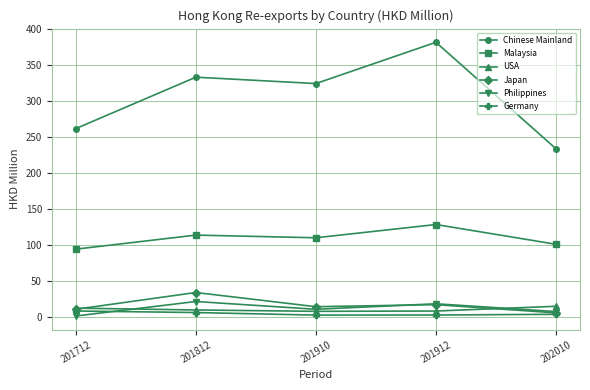

What is the total value across all series at 201812?

519.5